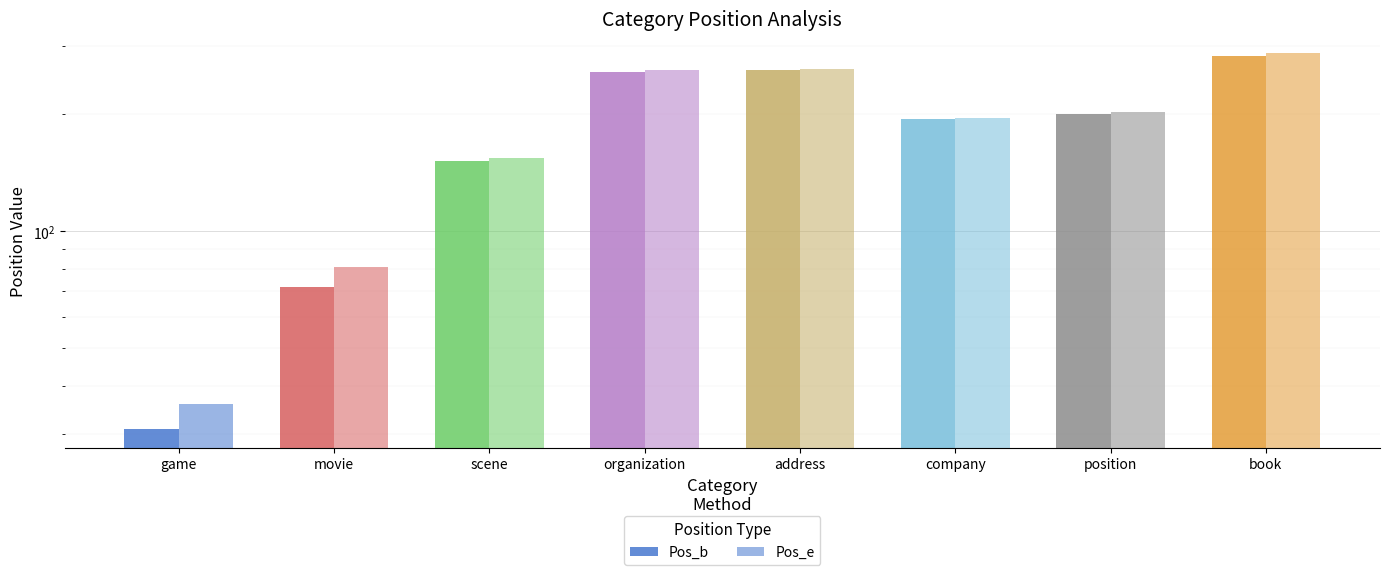

Reading left to right, extract all data points from this chart.

Pos_b: 31.0	72.0	151.5	257.2	260.0	194.0	200.0	283.0
Pos_e: 36.0	81.0	154.5	259.6	261.5	195.0	203.0	288.0